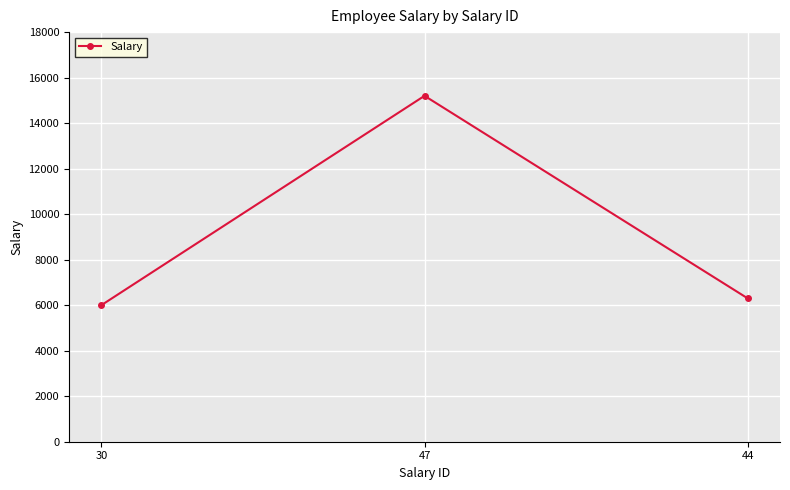

Reading left to right, list all the values displayed in this chart.

30=6000	47=15200	44=6300